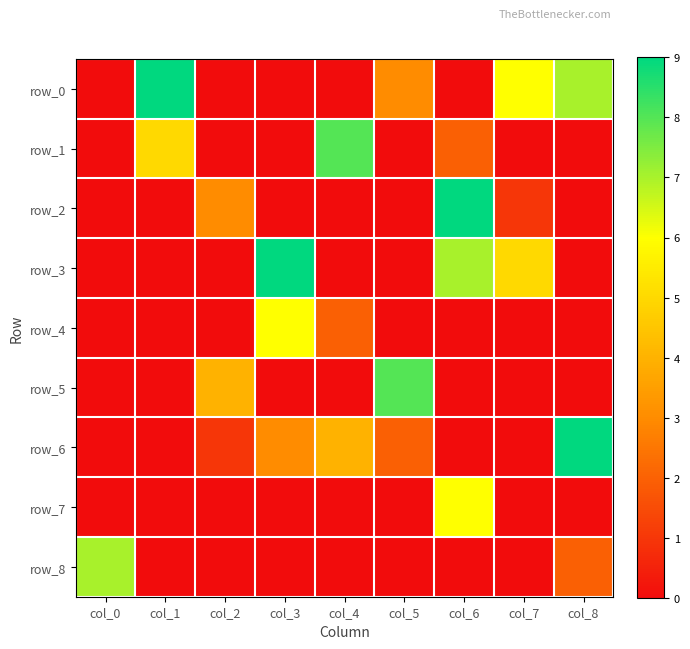

At which category is the sum across all series the highest?

col_6